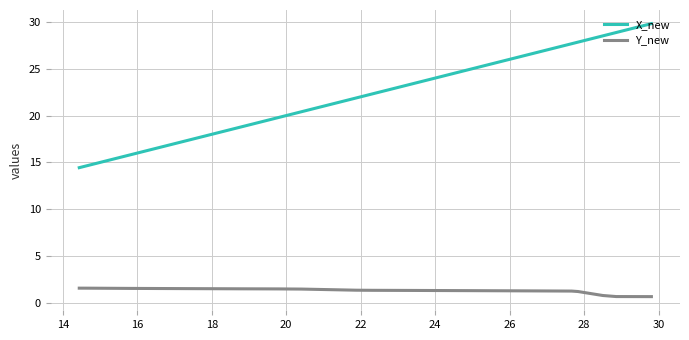

Which series has the widest spread of values?

X_new